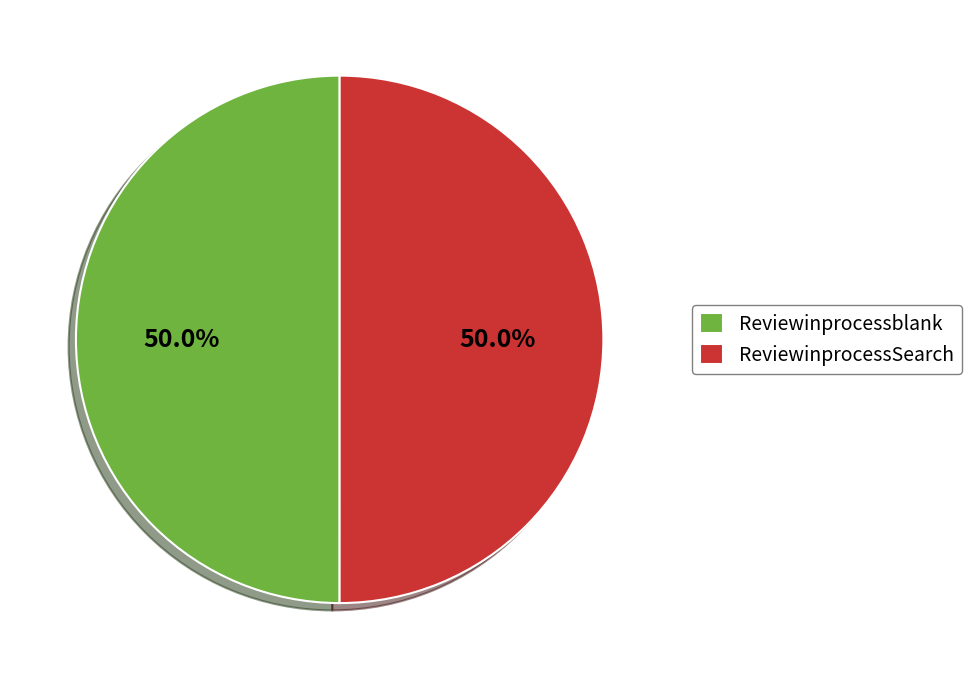

What is the ratio of the value at Reviewinprocessblank to the value at ReviewinprocessSearch?

1.0